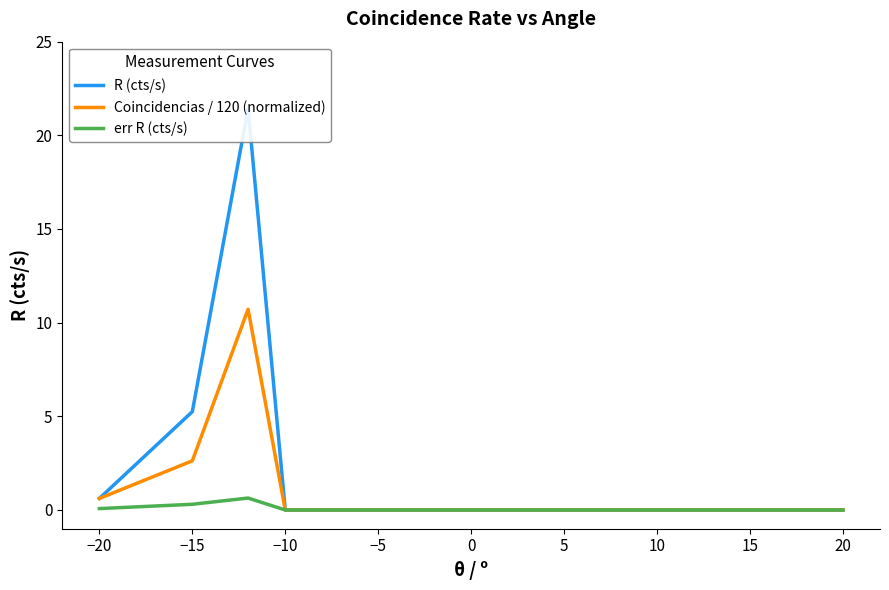

What is the average value of the R (cts/s) series?

1.0